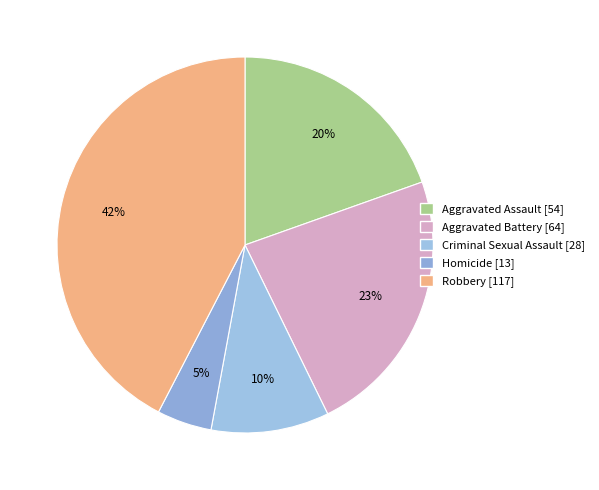

Between Aggravated Battery and Aggravated Assault, which is larger?

Aggravated Battery